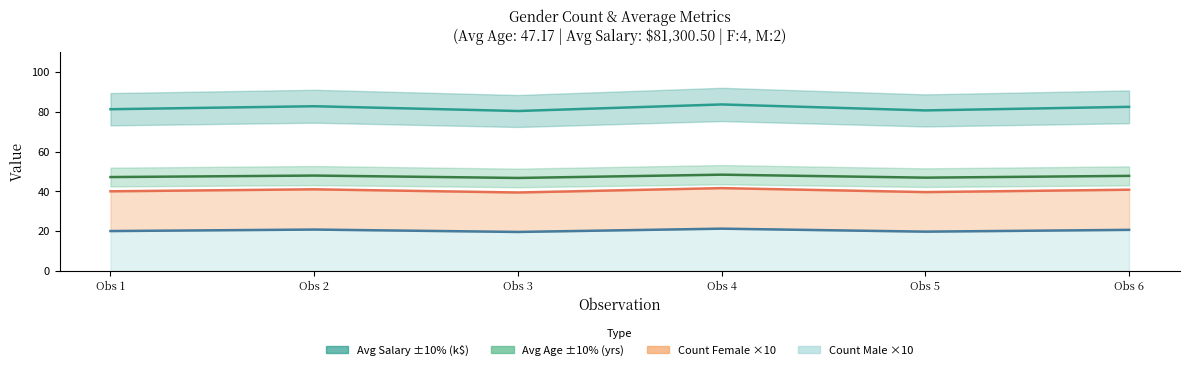

Rank the series by their maximum value, from highest to lowest.

Avg Salary (k$), Avg Age (yrs), Count Female ×10, Count Male ×10